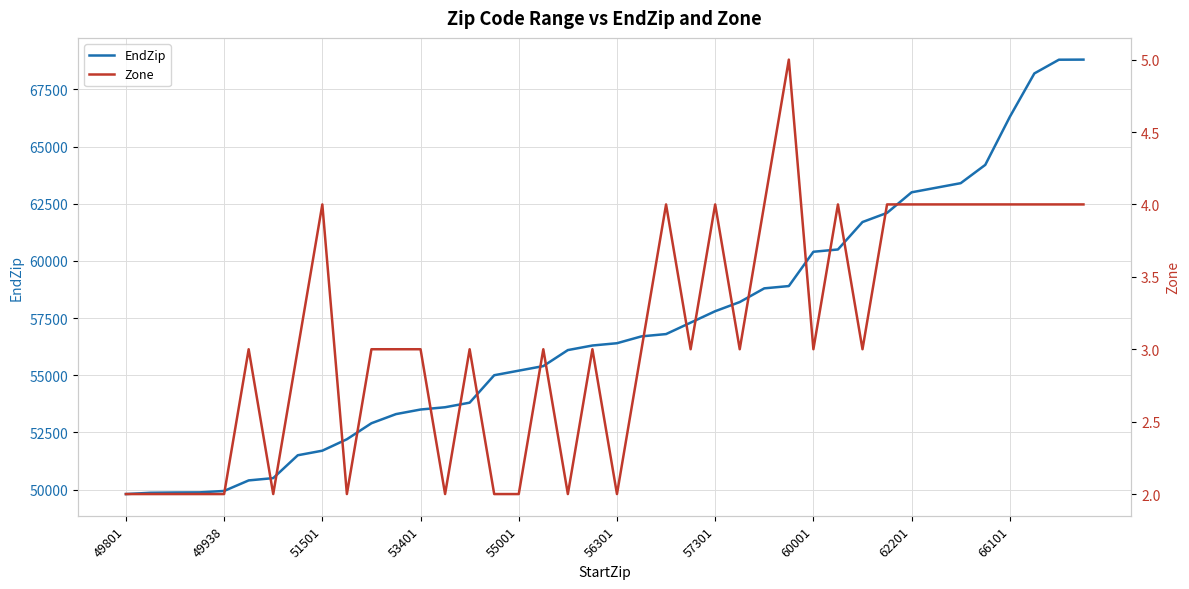

True or false: Zone has more than 0 points higher than both neighbors.

True